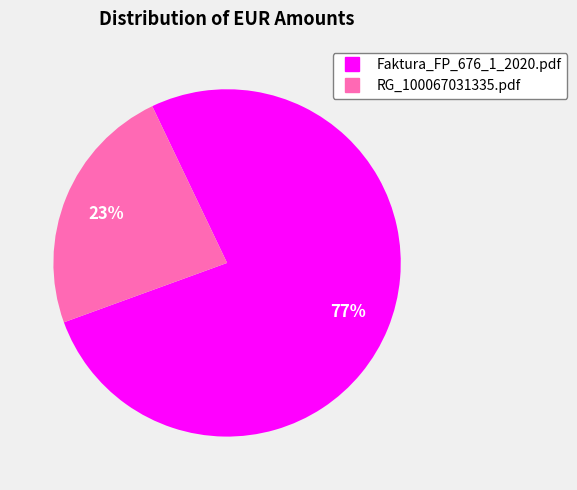

Does any single category account for the majority?

Yes